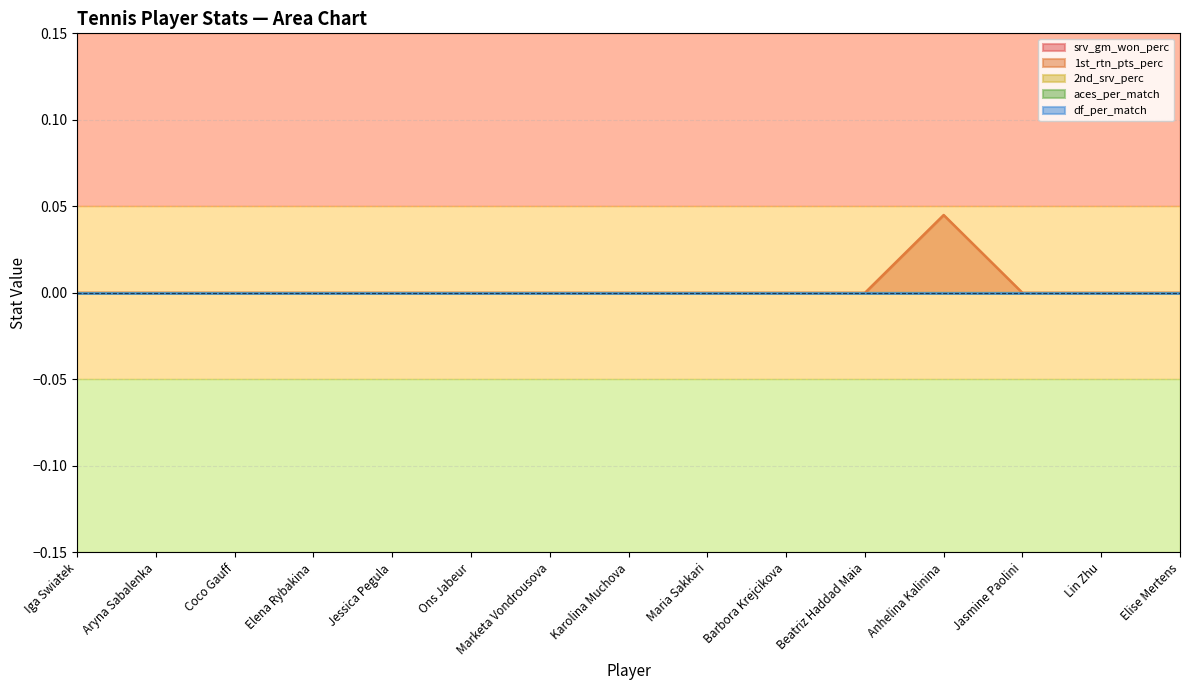

Which has a higher value, Iga Swiatek or Jessica Pegula?

Iga Swiatek